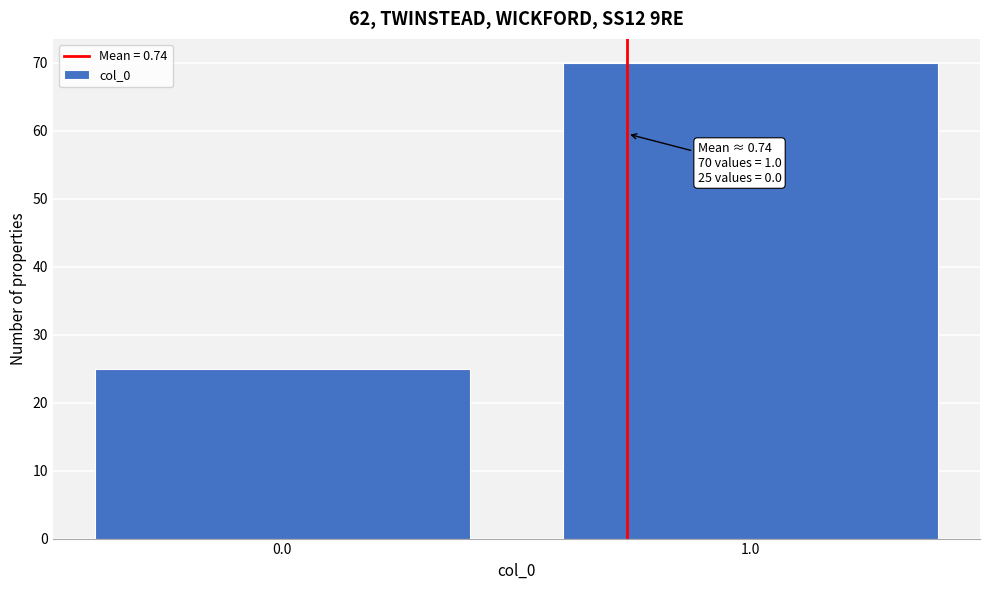

Reading left to right, list all the values displayed in this chart.

25	70